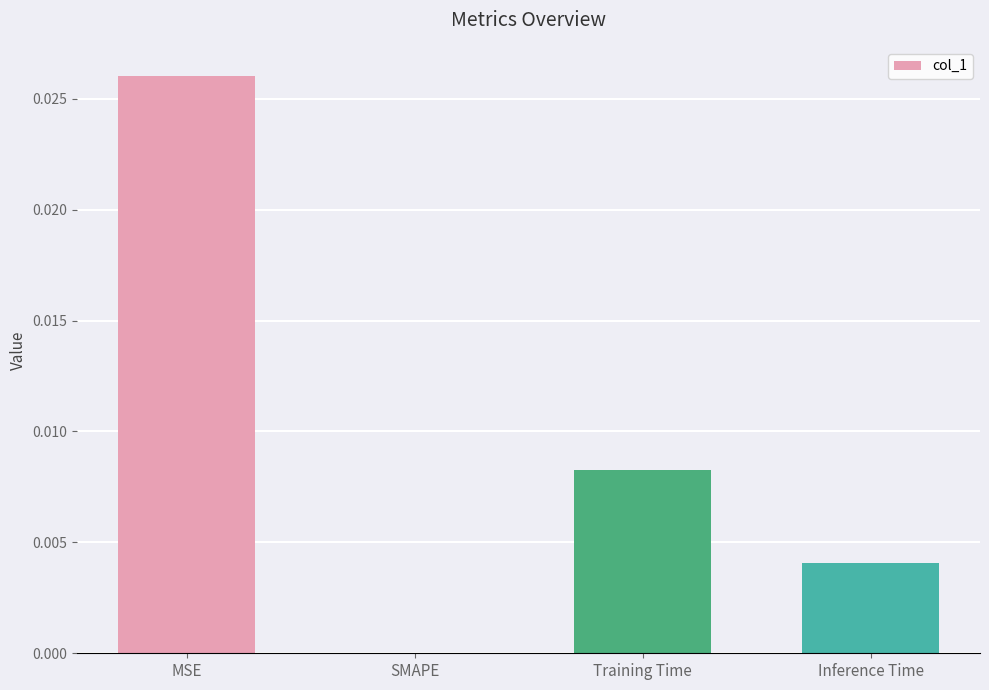

True or false: the data shows 0.0 at SMAPE.

True